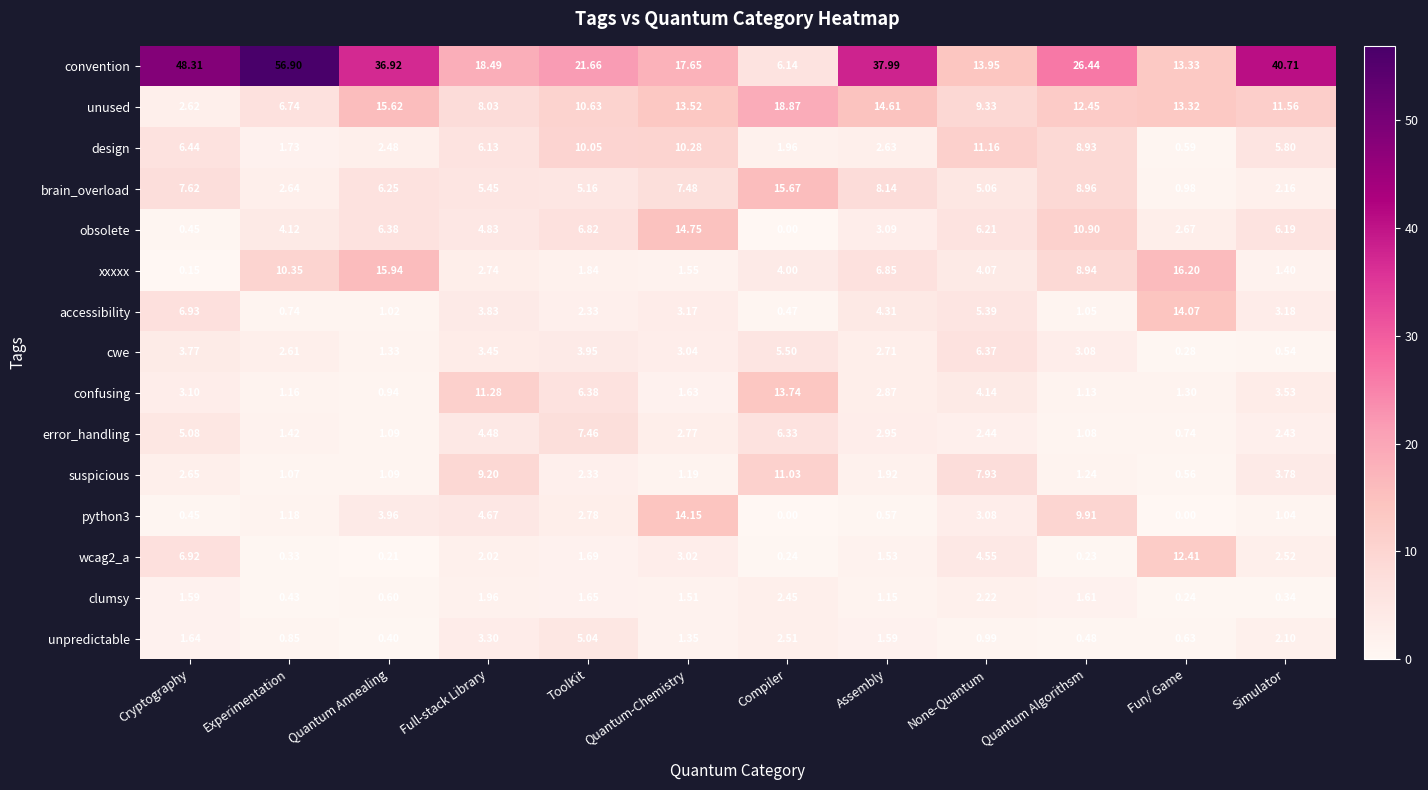

Rank the categories by error_handling value from lowest to highest.

Fun/ Game, Quantum Algorithsm, Quantum Annealing, Experimentation, Simulator, None-Quantum, Quantum-Chemistry, Assembly, Full-stack Library, Cryptography, Compiler, ToolKit